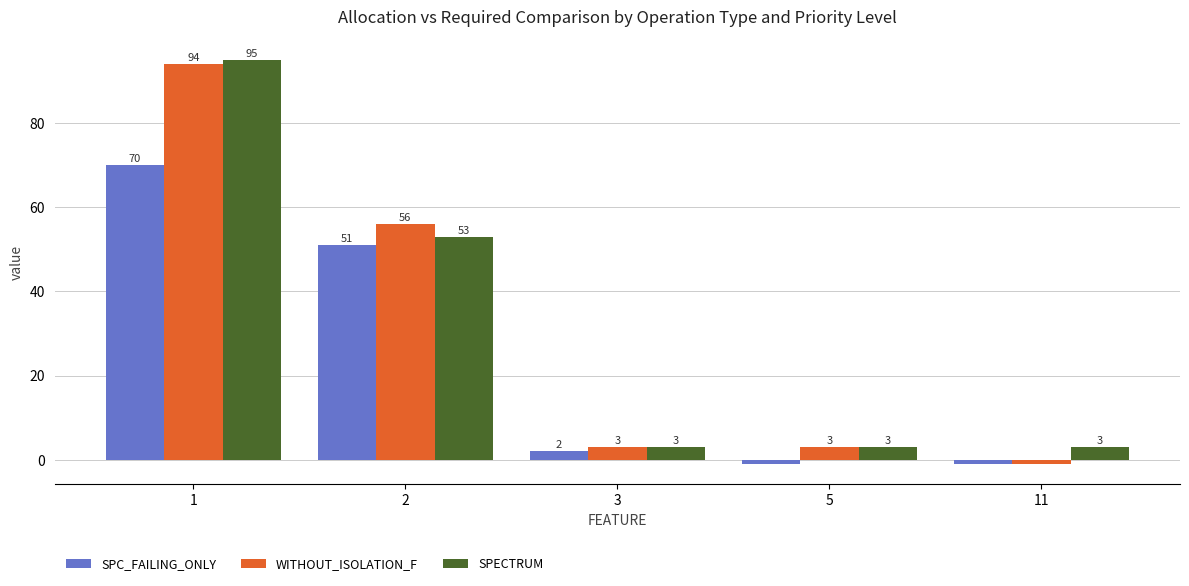

List the series in order of their peak value, highest first.

SPECTRUM, WITHOUT_ISOLATION_F, SPC_FAILING_ONLY